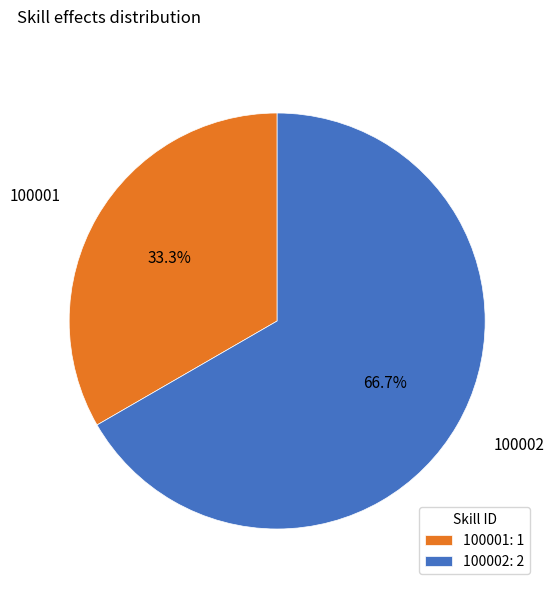

To the nearest percent, what is the difference between the largest and smallest slice percentages?

33%